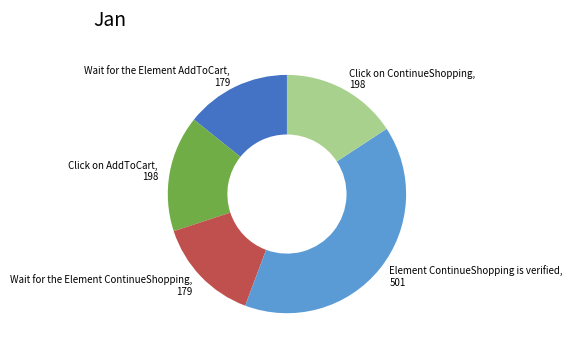

How many segments does this pie chart have?

5